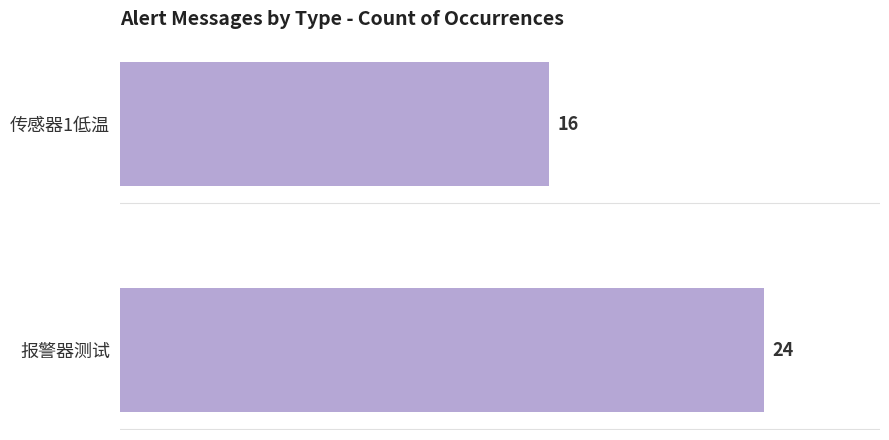

Reading top to bottom, list all the values displayed in this chart.

传感器1低温=16	报警器测试=24